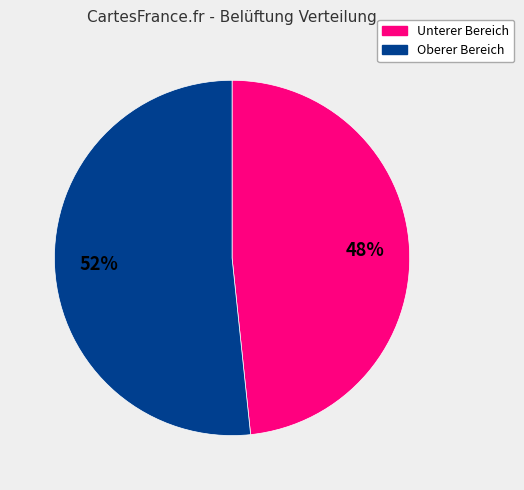

To the nearest percent, what is the average slice percentage?

50%